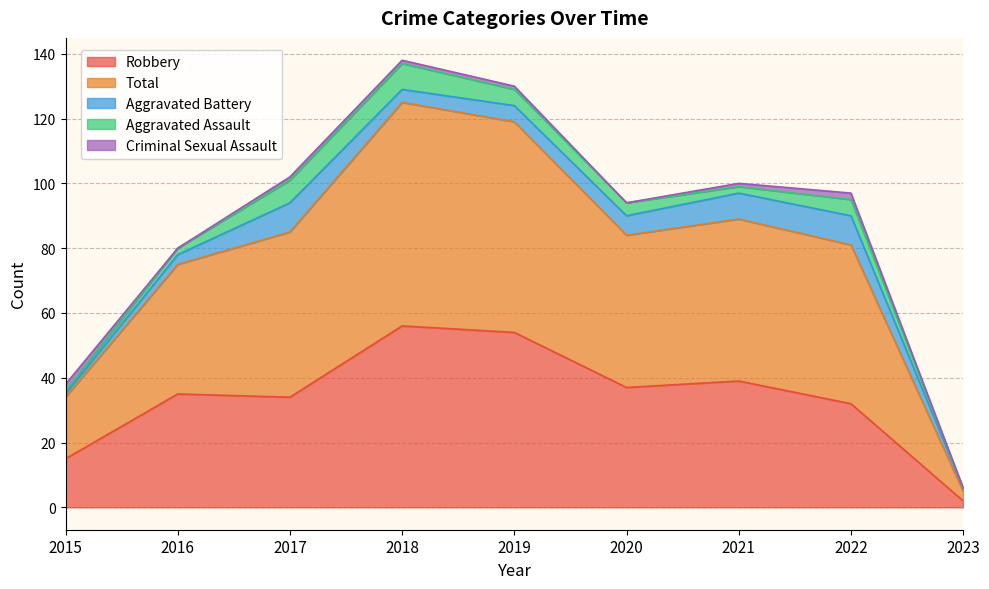

Where does the Total series first go above 49?

2017